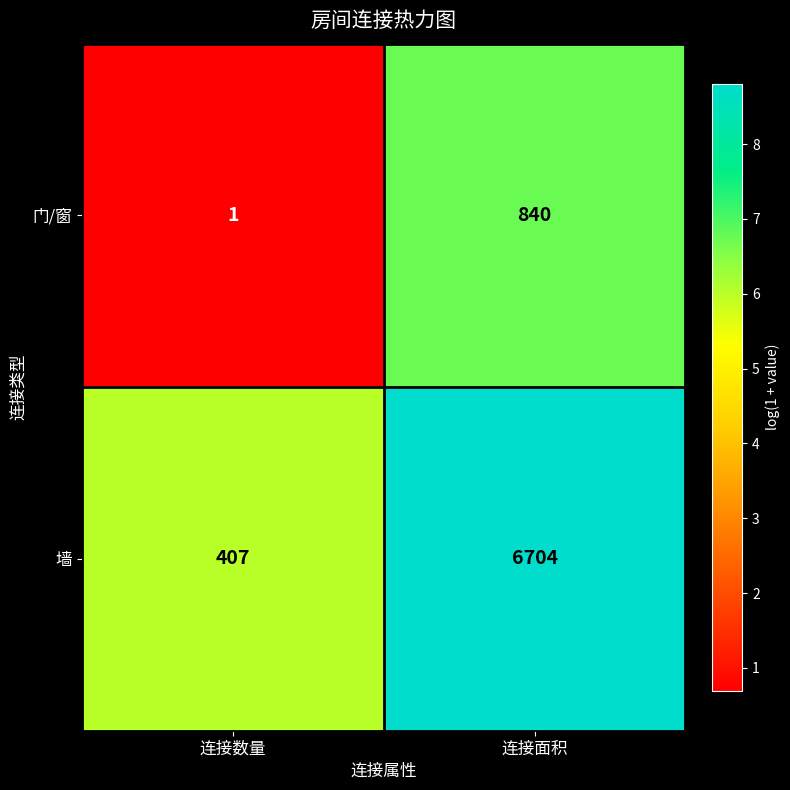

Rank the series by their average value, from highest to lowest.

墙, 门/窗